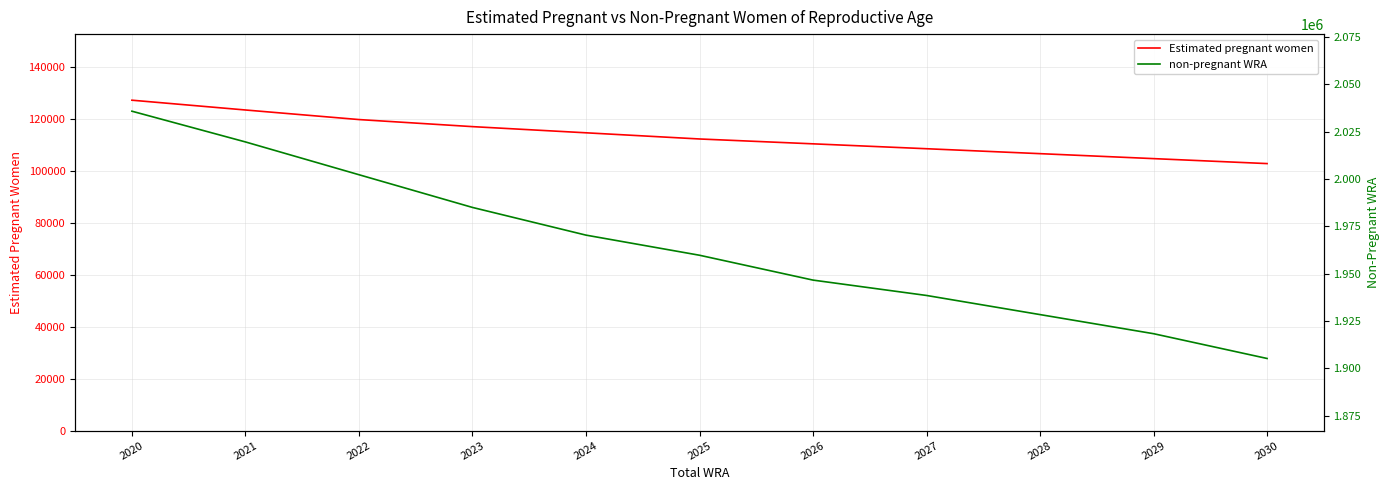

Between 2028 and 2030, which series saw the biggest shift?

non-pregnant WRA